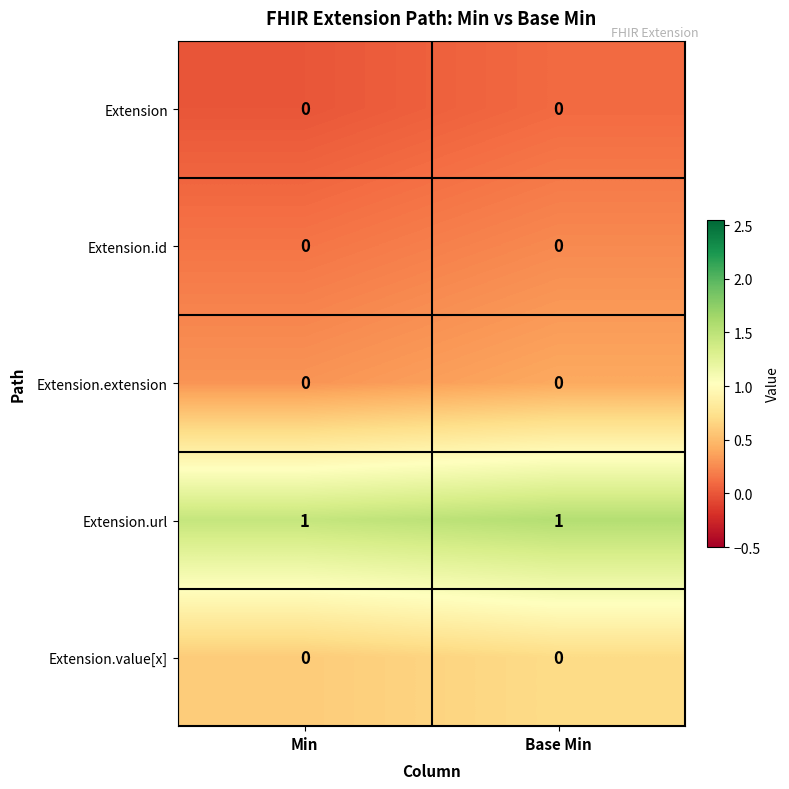

Is the value of Extension.url at Base Min greater than the value of Extension.id at Base Min?

Yes